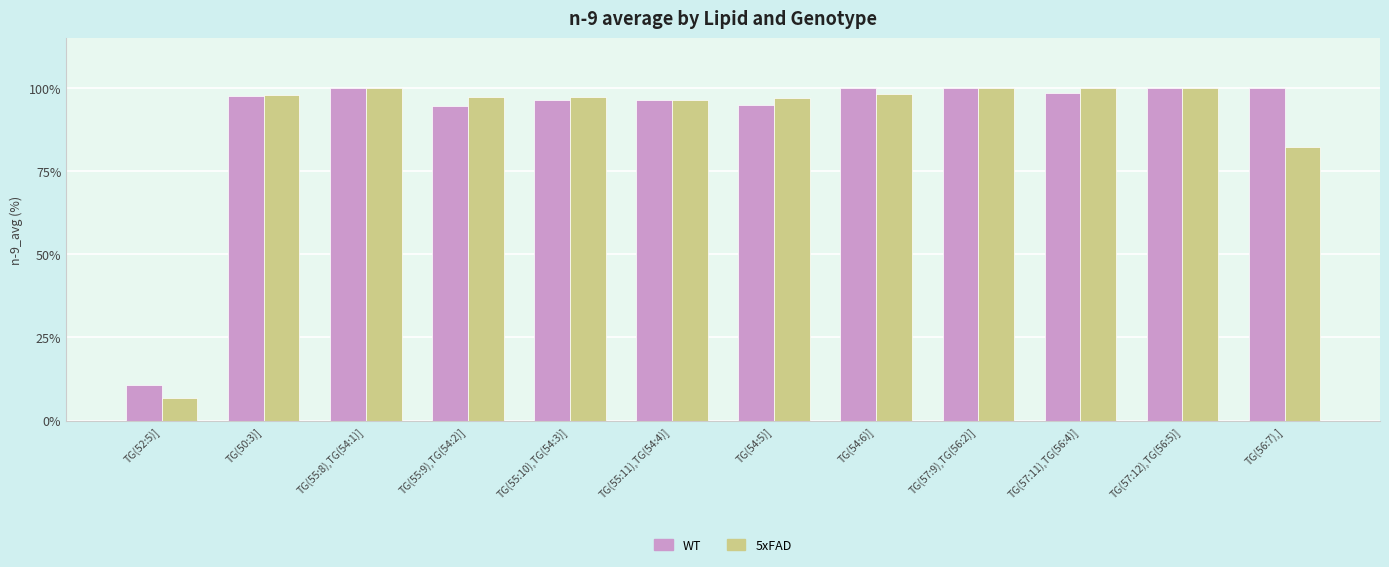

Which series has the widest spread of values?

5xFAD